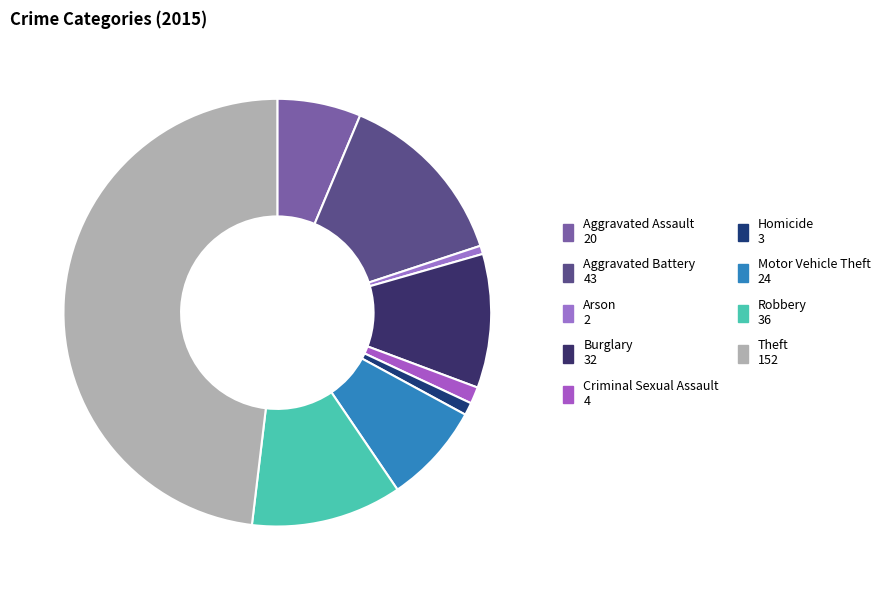

Is Criminal Sexual Assault the majority of the pie?

No